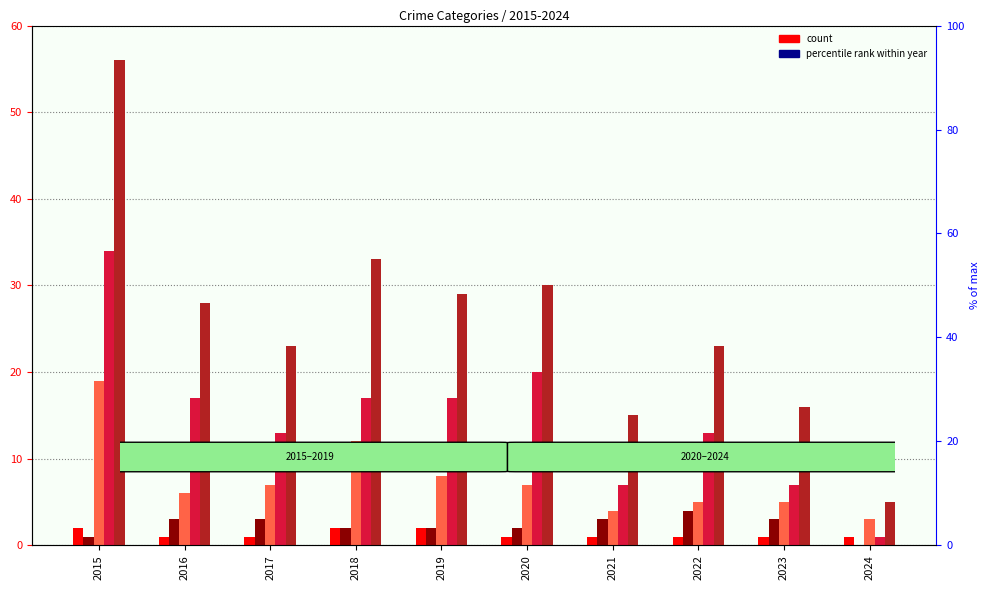

At 2021, list the series in order from smallest to largest.

Aggravated Assault, Aggravated Battery, Robbery, Theft, Total